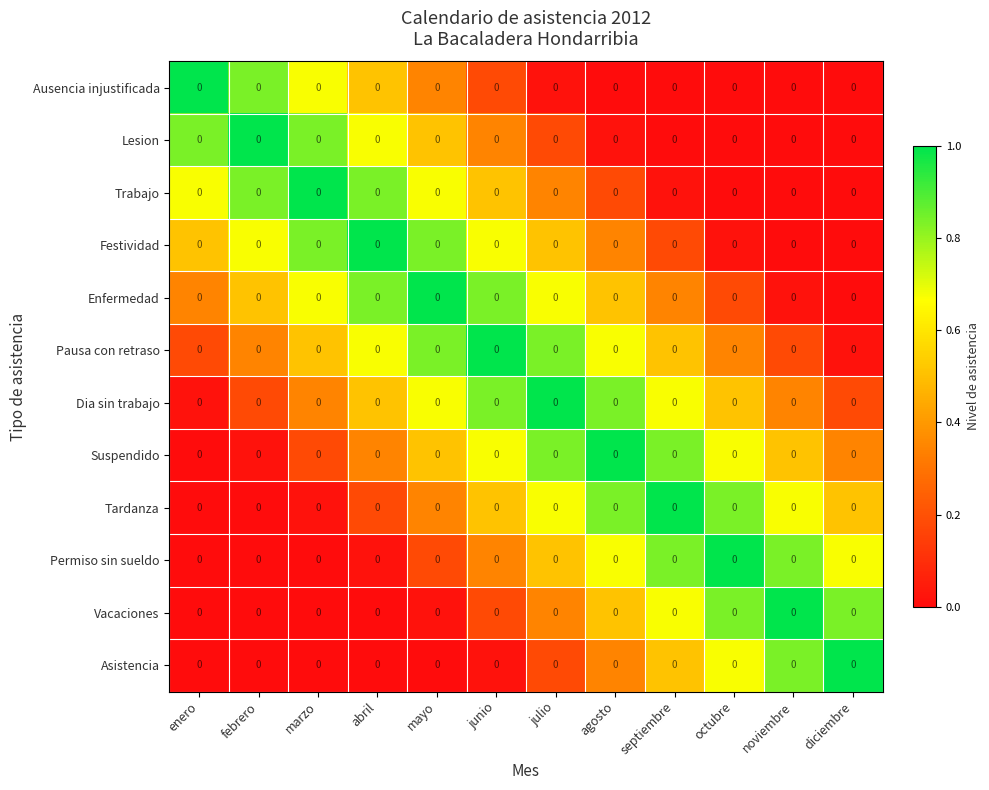

Which has a higher value, septiembre or marzo?

marzo